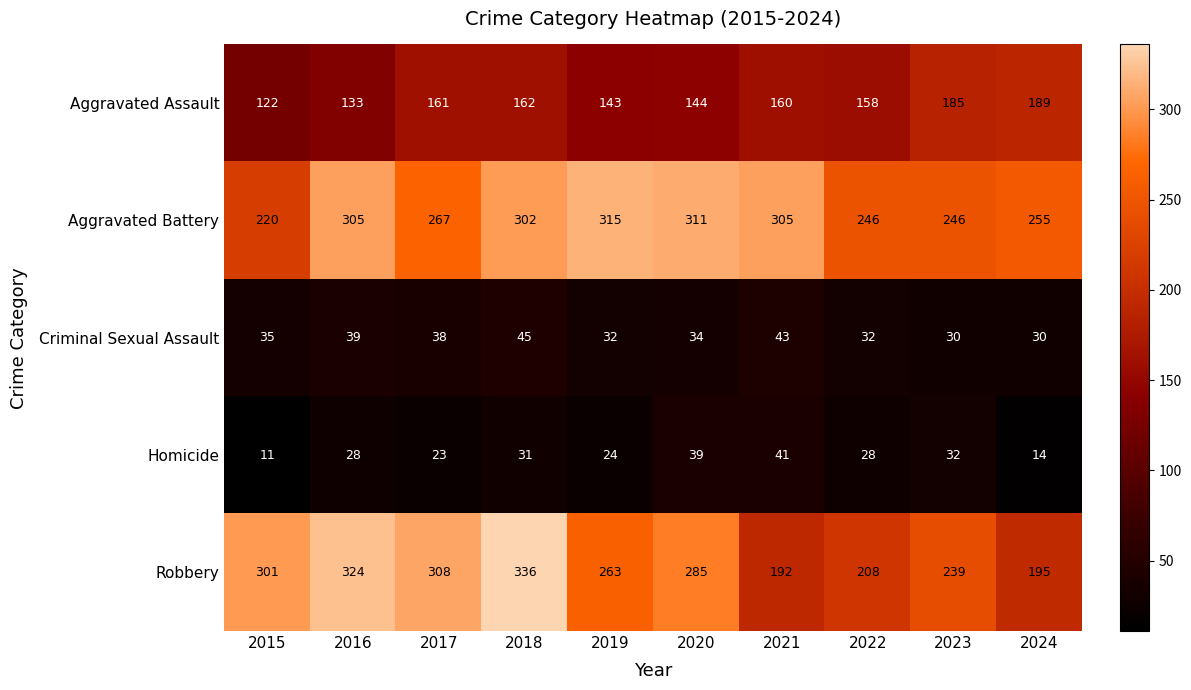

Which series has the largest range (max minus min)?

Robbery